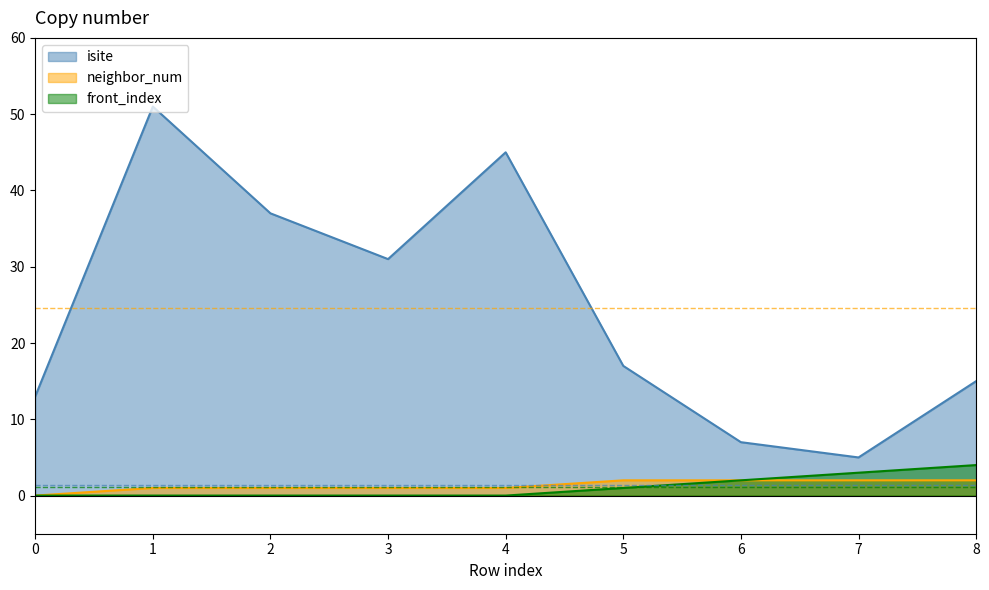

Reading right to left, what are all the values shown in this chart?

isite: 8=15	7=5	6=7	5=17	4=45	3=31	2=37	1=51	0=13
neighbor_num: 8=2	7=2	6=2	5=2	4=1	3=1	2=1	1=1	0=0
front_index: 8=4	7=3	6=2	5=1	4=0	3=0	2=0	1=0	0=0